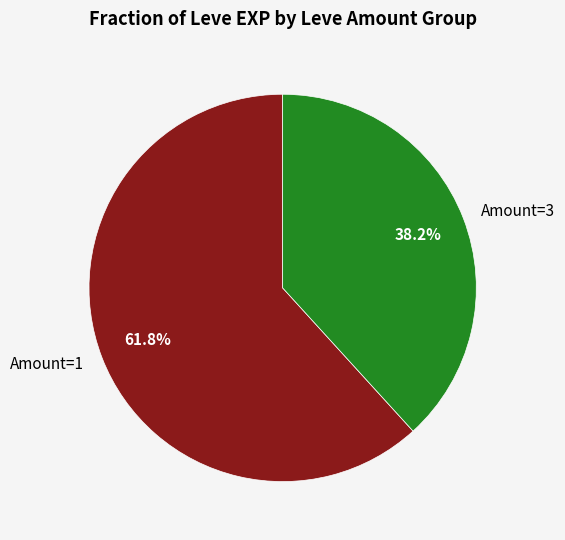

What is the largest slice in the pie chart?

Amount=1